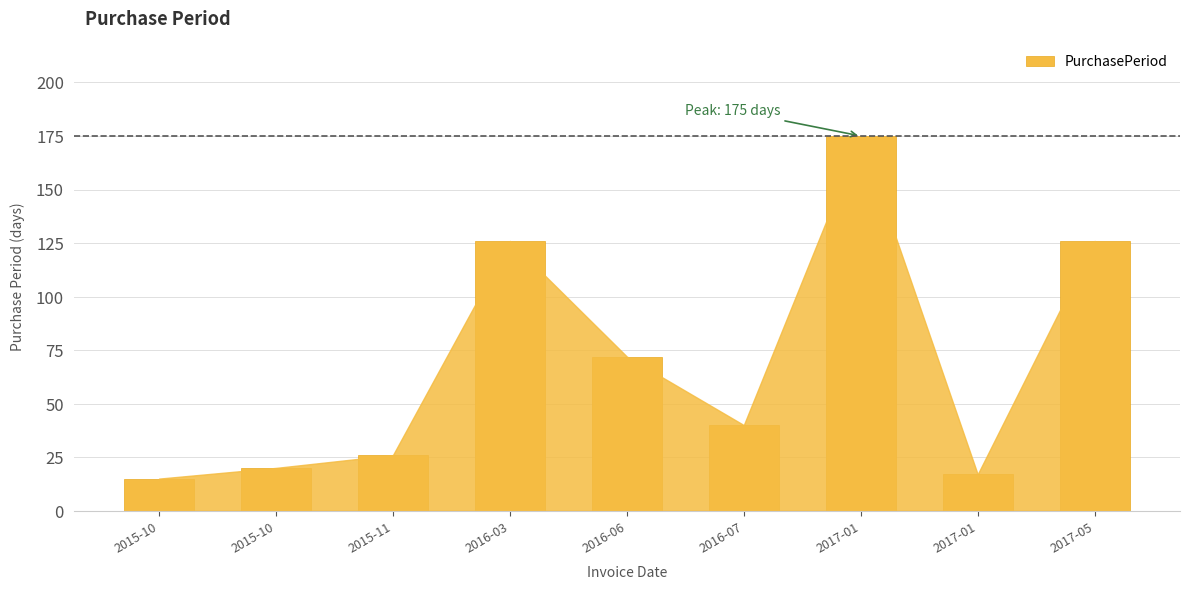

Reading left to right, extract all data points from this chart.

2015-10=15	2015-10=20	2015-11=26	2016-03=126	2016-06=72	2016-07=40	2017-01=175	2017-01=17	2017-05=126